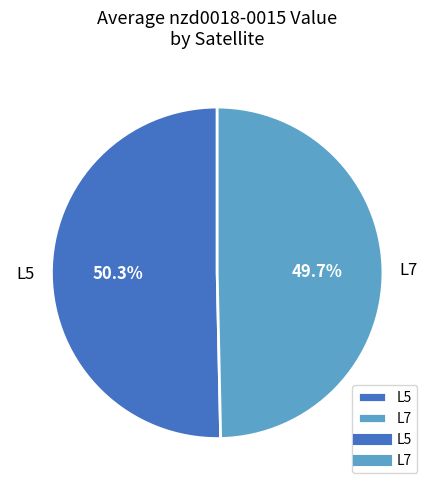

To the nearest percent, what is the difference between the L5 and L7 slice percentages?

1%